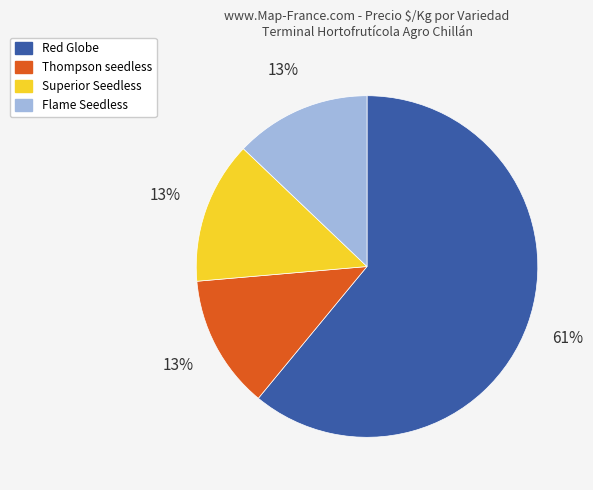

Is it true that Red Globe is 18% of the pie?

False